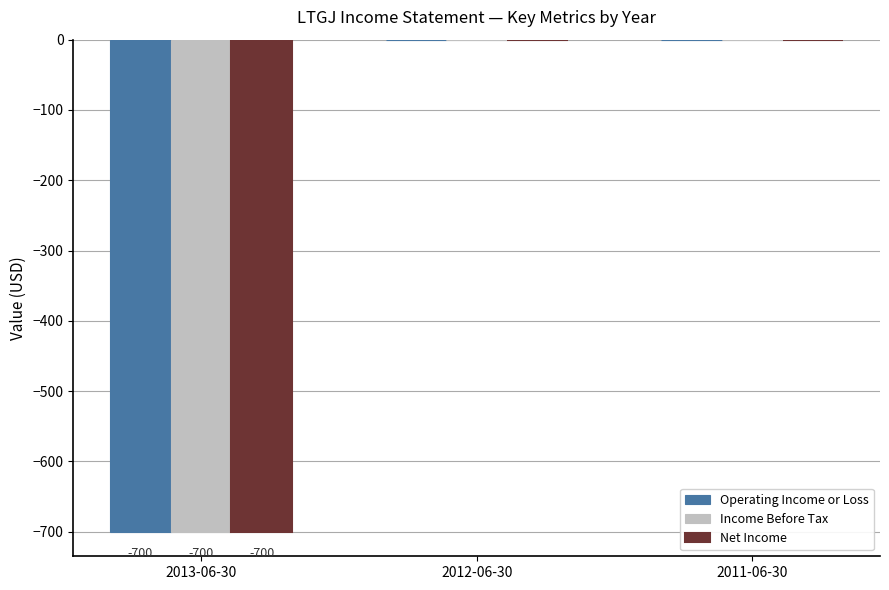

What is the sum of all Income Before Tax values?

-700